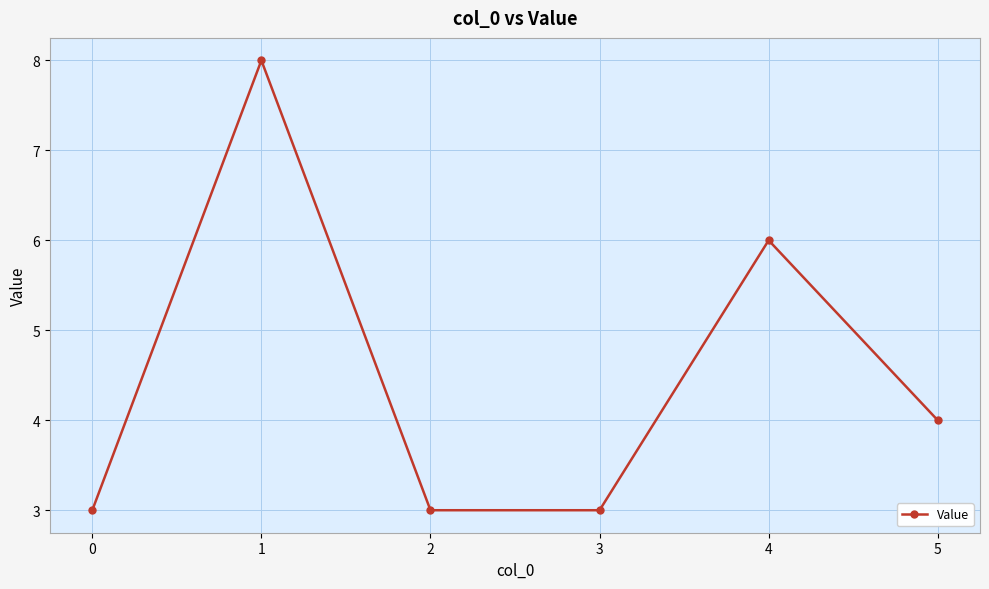

What is the value of the 2nd point from the left?

8